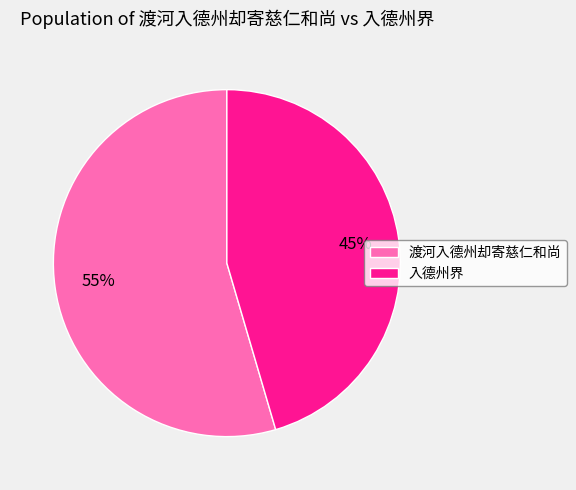

Which slice is the largest?

渡河入德州却寄慈仁和尚